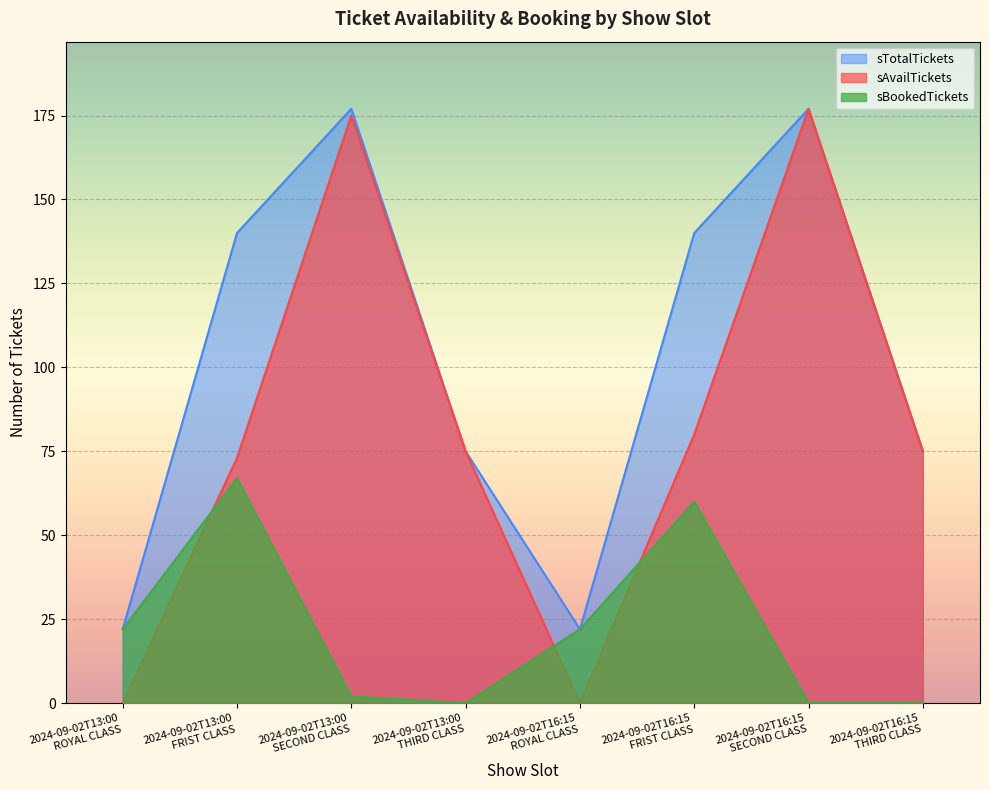

What is the approximate value of sTotalTickets at 2024-09-02T16:15
SECOND CLASS, to the nearest 10?

180